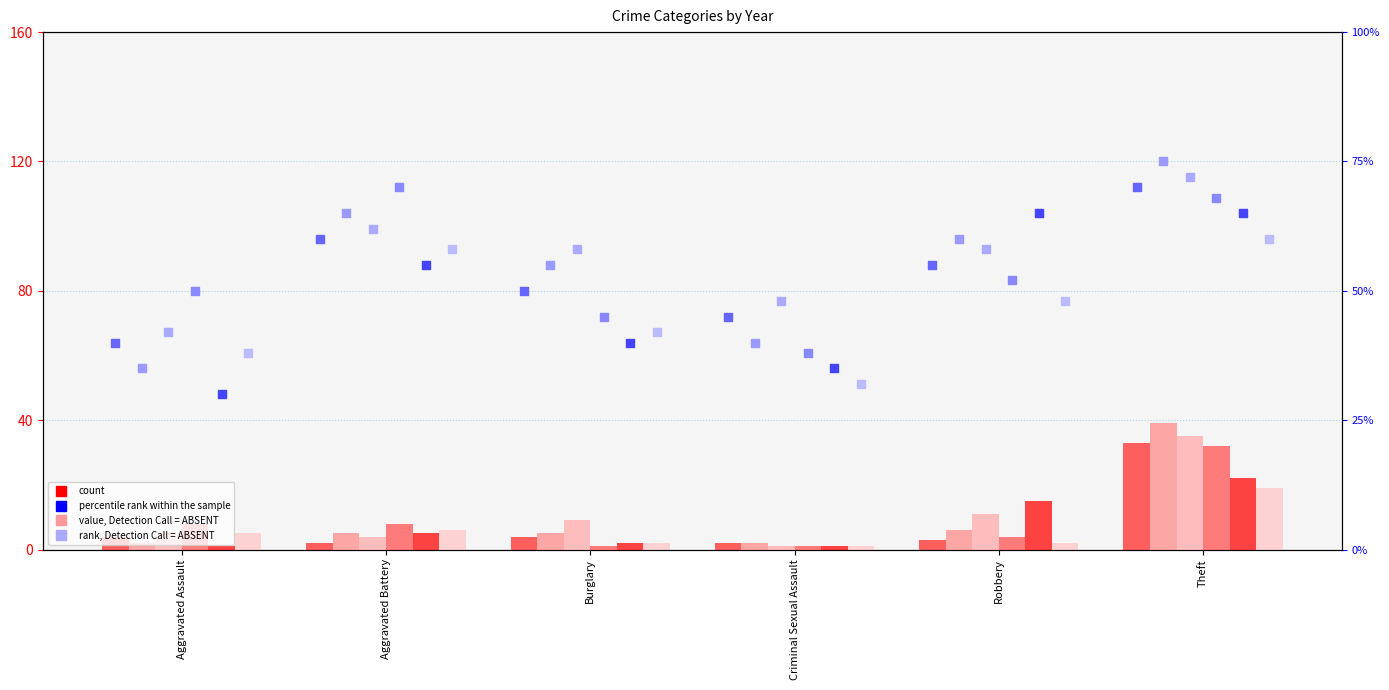

Is the value of 2019 percentile at Aggravated Battery greater than the value of 2016 percentile at Criminal Sexual Assault?

Yes